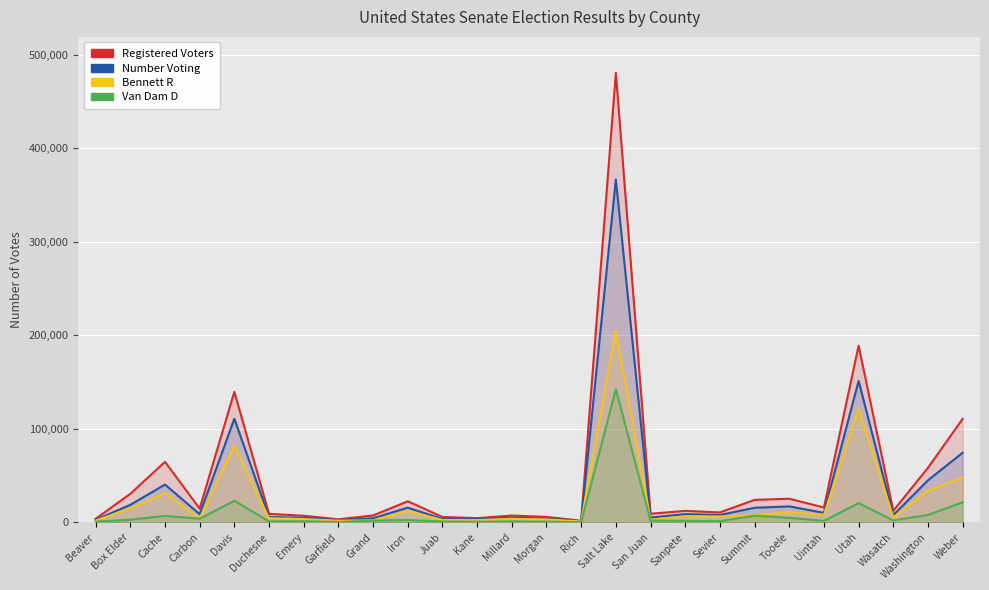

Where is Number Voting nearest to the value 183869?

Utah